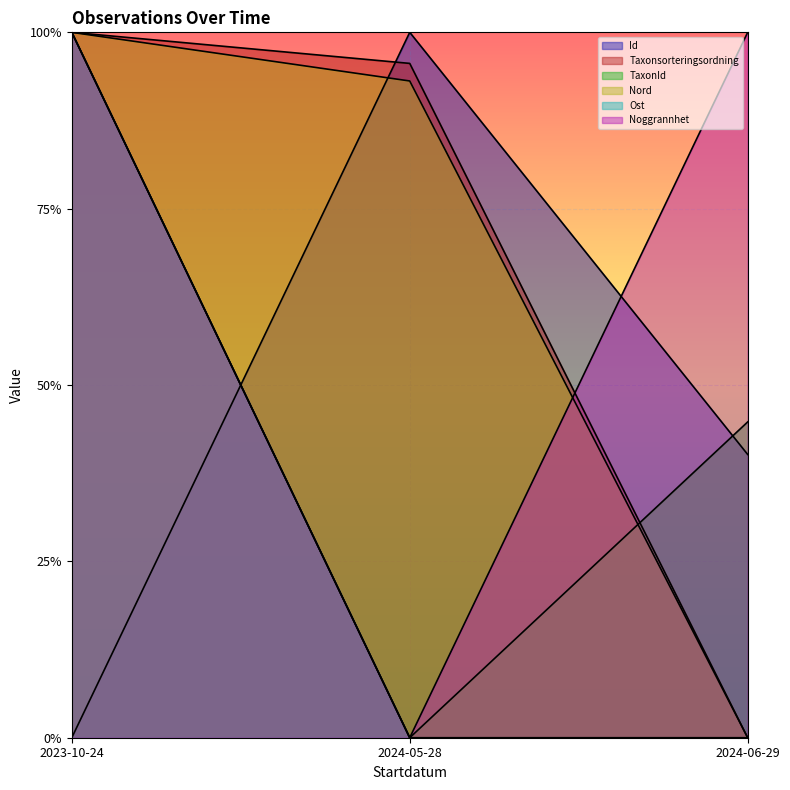

What are all the series names shown in the legend?

Id, Taxonsorteringsordning, TaxonId, Nord, Ost, Noggrannhet